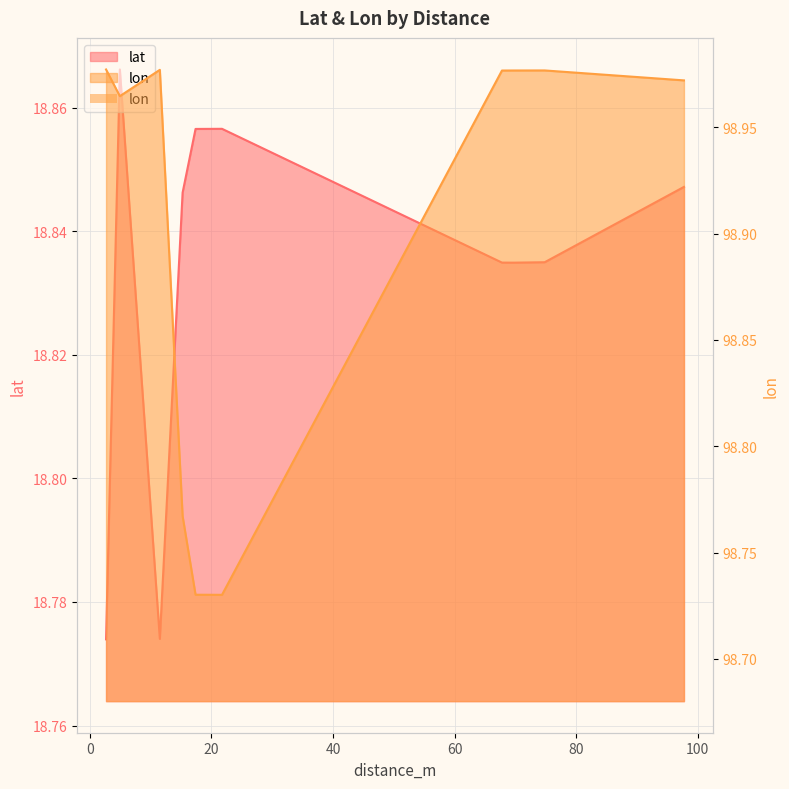

What is the difference between the lat values at 67.80745484760509 and 2.657349646861483?

0.1